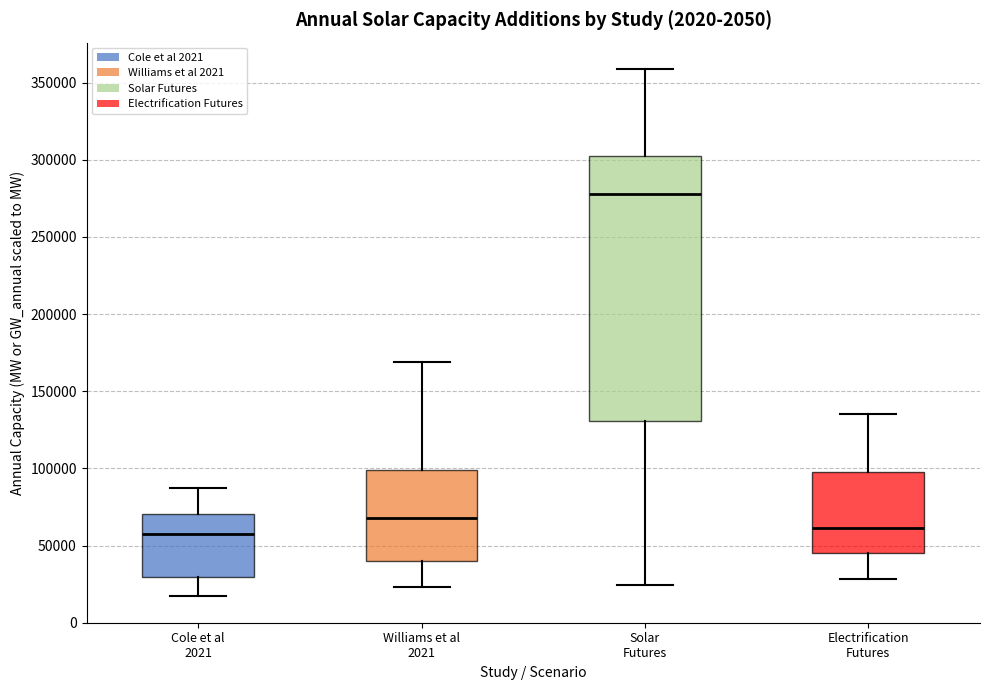

Reading left to right, transcribe this box plot: for each box, give where its median line is, the range the box spans, and where its two whiskers end, as read against the y-axis. The values are not printed on the chart, so give them approximately, as read against the axis.

Cole et al 2021: median 55000, box 30000 to 70000, whiskers 15000 to 85000
Williams et al 2021: median 70000, box 40000 to 100000, whiskers 25000 to 170000
Solar Futures: median 280000, box 130000 to 300000, whiskers 25000 to 360000
Electrification Futures: median 60000, box 45000 to 95000, whiskers 30000 to 135000